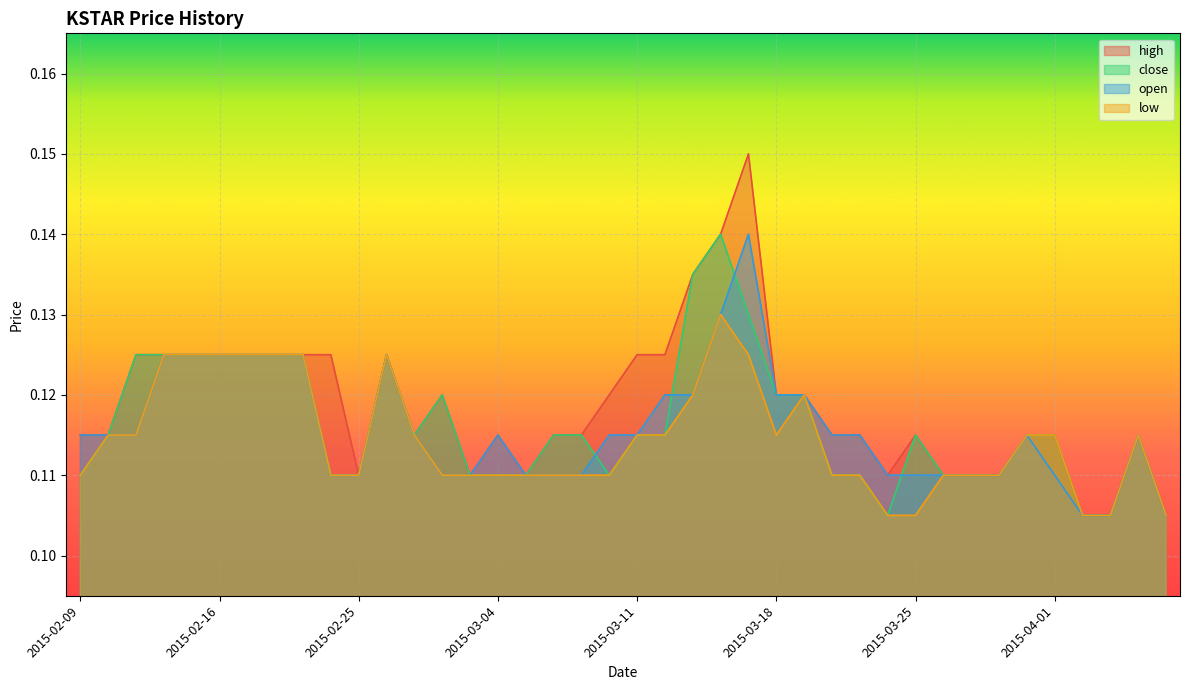

List the labels in order of high value, smallest first.

2015-04-02, 2015-04-03, 2015-04-07, 2015-02-25, 2015-03-03, 2015-03-05, 2015-03-24, 2015-03-26, 2015-03-27, 2015-03-30, 2015-02-09, 2015-02-10, 2015-02-27, 2015-03-04, 2015-03-06, 2015-03-09, 2015-03-20, 2015-03-23, 2015-03-25, 2015-03-31, 2015-04-01, 2015-04-06, 2015-03-02, 2015-03-10, 2015-03-18, 2015-03-19, 2015-02-11, 2015-02-12, 2015-02-13, 2015-02-16, 2015-02-17, 2015-02-18, 2015-02-23, 2015-02-24, 2015-02-26, 2015-03-11, 2015-03-12, 2015-03-13, 2015-03-16, 2015-03-17